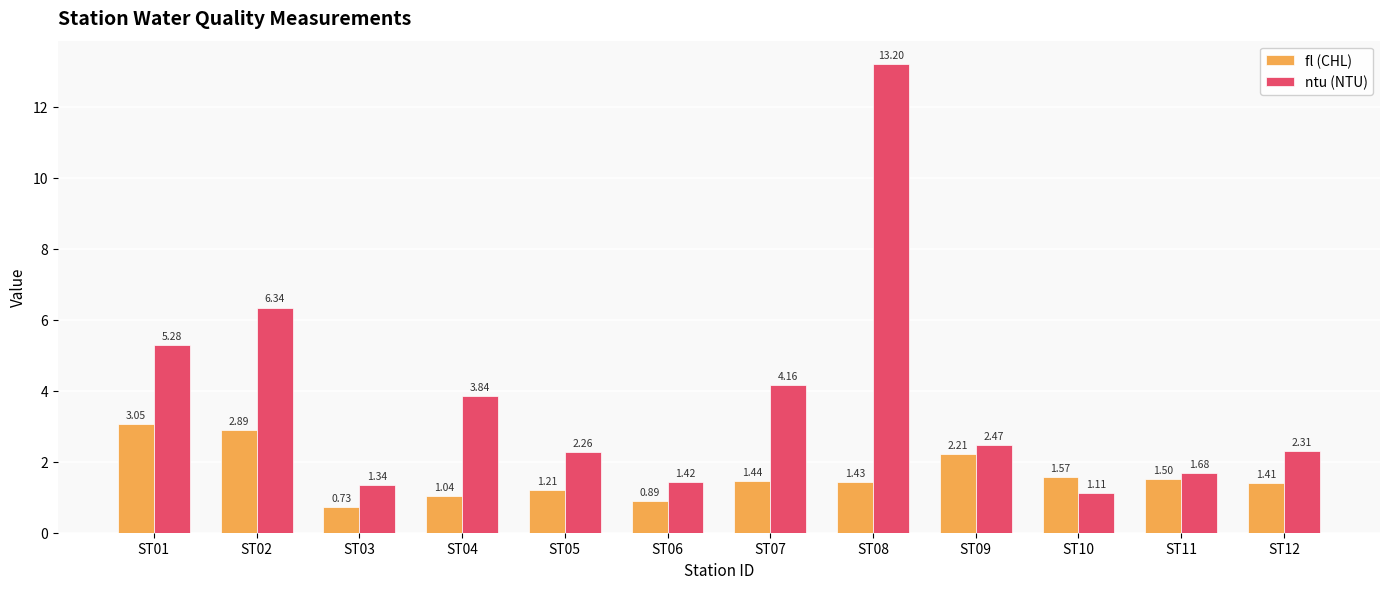

At how many categories does at least one series exceed 1?

12